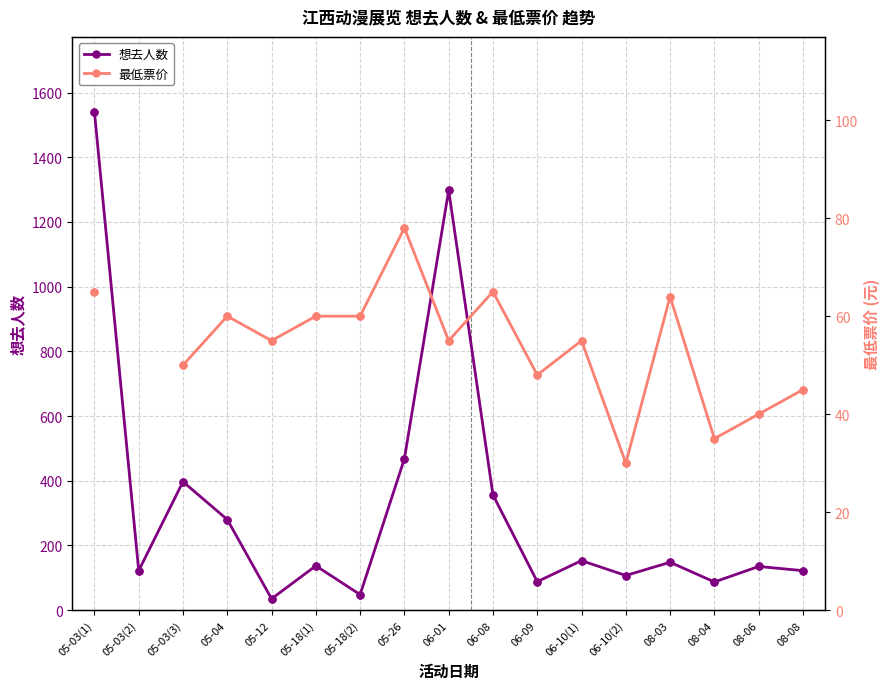

Is the value of 想去人数 at 08-06 greater than the value of 最低票价 at 06-08?

Yes